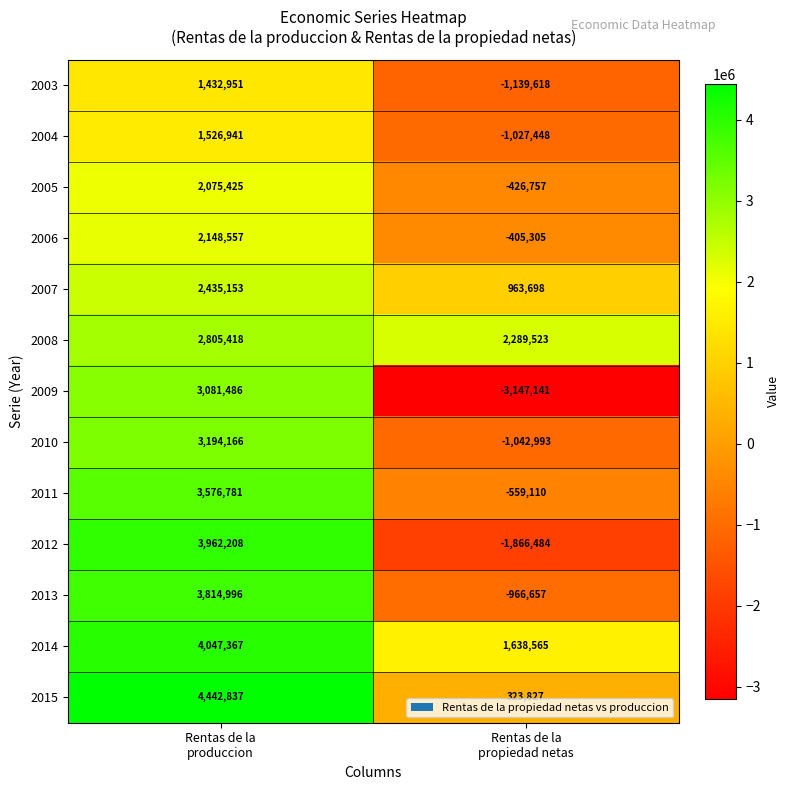

Rank the series by their maximum value, from highest to lowest.

2015, 2014, 2012, 2013, 2011, 2010, 2009, 2008, 2007, 2006, 2005, 2004, 2003